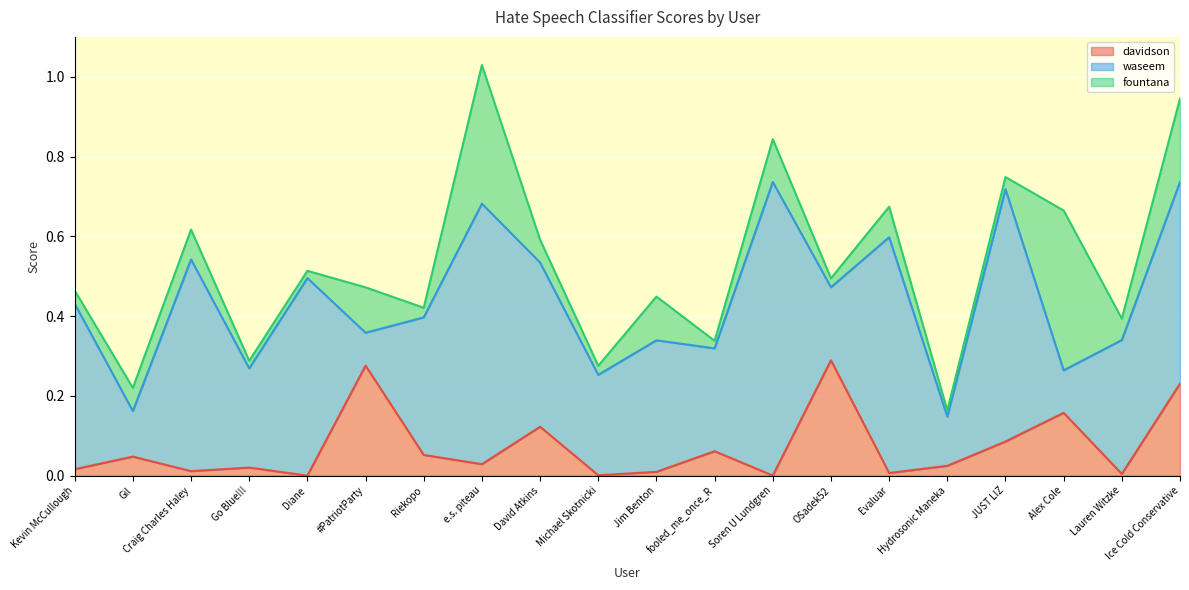

Reading left to right, list all the values displayed in this chart.

davidson: Kevin McCullough=0.0	Gil=0.0	Craig Charles Haley=0.0	Go Blue!!!=0.0	Diane=0.0	#PatriotParty=0.3	Riekopo=0.1	e.s. piteau=0.0	David Atkins=0.1	Michael Skotnicki=0.0	Jim Benton=0.0	fooled_me_once_R=0.1	Soren U Lundgren=0.0	OSadek52=0.3	Evaluar=0.0	Hydrosonic Maneka=0.0	JUST LIZ=0.1	Alex Cole=0.2	Lauren Witzke=0.0	Ice Cold Conservative=0.2
waseem: Kevin McCullough=0.4	Gil=0.1	Craig Charles Haley=0.5	Go Blue!!!=0.2	Diane=0.5	#PatriotParty=0.1	Riekopo=0.3	e.s. piteau=0.7	David Atkins=0.4	Michael Skotnicki=0.3	Jim Benton=0.3	fooled_me_once_R=0.3	Soren U Lundgren=0.7	OSadek52=0.2	Evaluar=0.6	Hydrosonic Maneka=0.1	JUST LIZ=0.6	Alex Cole=0.1	Lauren Witzke=0.3	Ice Cold Conservative=0.5
fountana: Kevin McCullough=0.0	Gil=0.1	Craig Charles Haley=0.1	Go Blue!!!=0.0	Diane=0.0	#PatriotParty=0.1	Riekopo=0.0	e.s. piteau=0.3	David Atkins=0.1	Michael Skotnicki=0.0	Jim Benton=0.1	fooled_me_once_R=0.0	Soren U Lundgren=0.1	OSadek52=0.0	Evaluar=0.1	Hydrosonic Maneka=0.0	JUST LIZ=0.0	Alex Cole=0.4	Lauren Witzke=0.1	Ice Cold Conservative=0.2